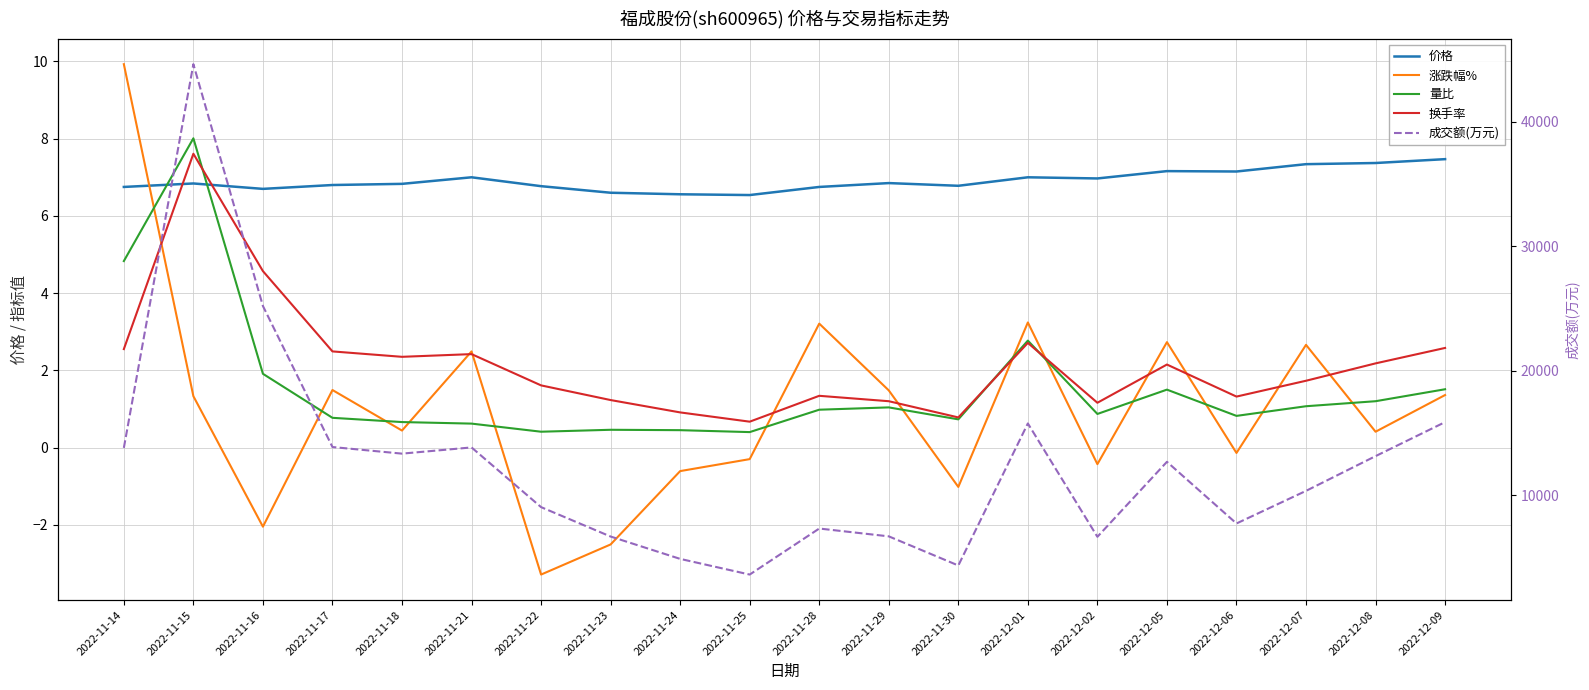

How many interior local peaks does the 价格 series have?

5